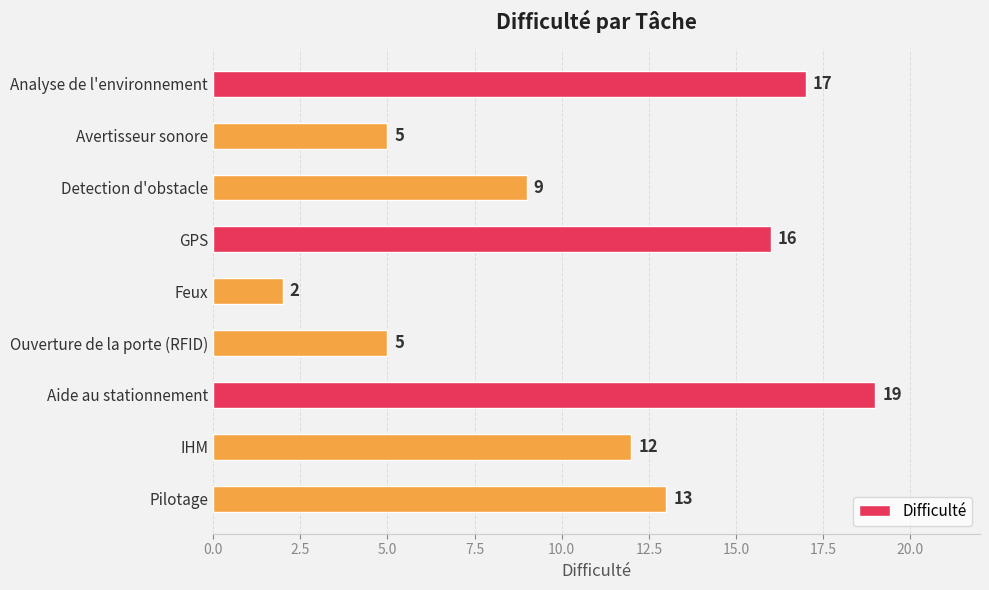

Reading bottom to top, what are all the values shown in this chart?

Pilotage=13	IHM=12	Aide au stationnement=19	Ouverture de la porte (RFID)=5	Feux=2	GPS=16	Detection d'obstacle=9	Avertisseur sonore=5	Analyse de l'environnement=17